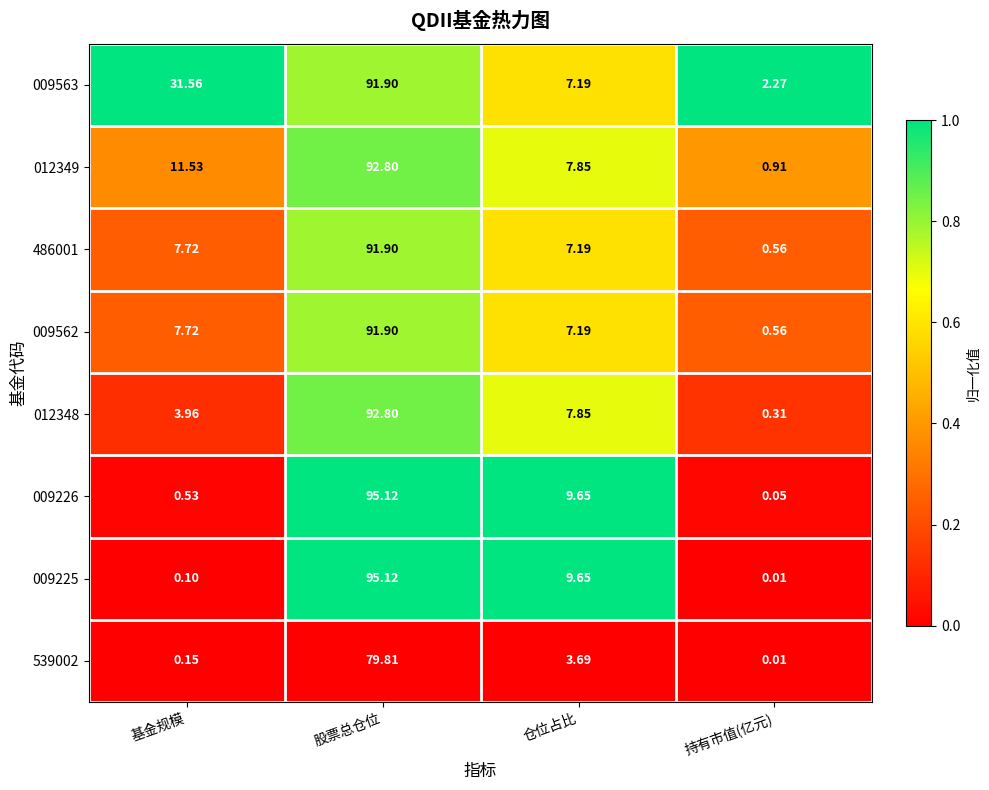

Which series changed the most between 股票总仓位 and 持有市值(亿元)?

009225